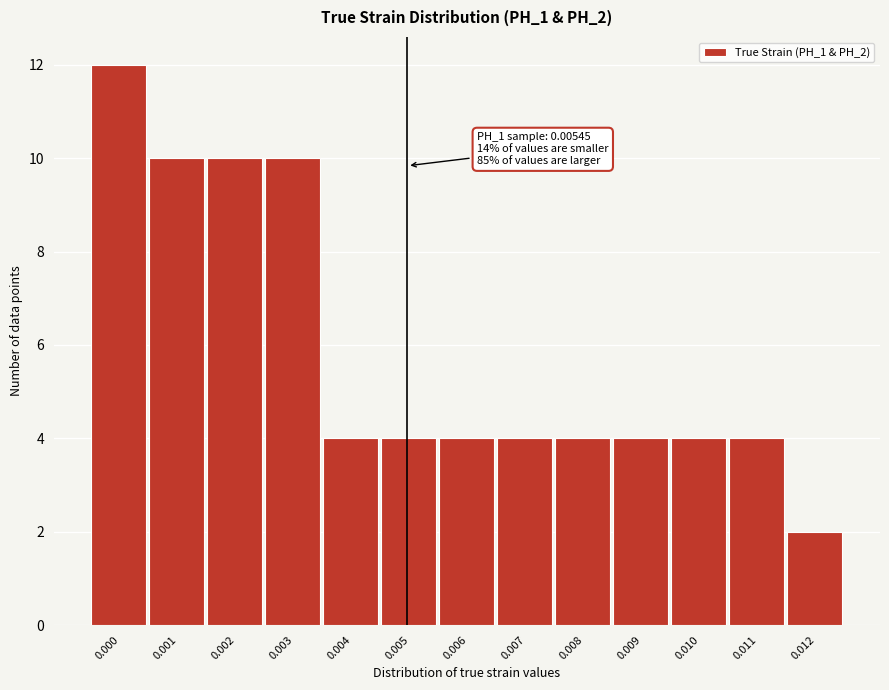

Reading left to right, list all the values displayed in this chart.

0.000=12	0.001=10	0.002=10	0.003=10	0.004=4	0.005=4	0.006=4	0.007=4	0.008=4	0.009=4	0.010=4	0.011=4	0.012=2